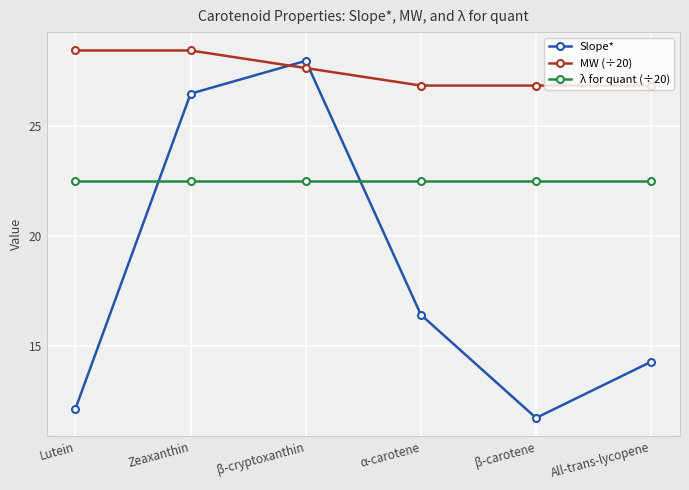

What is the maximum value shown in the chart?

28.4